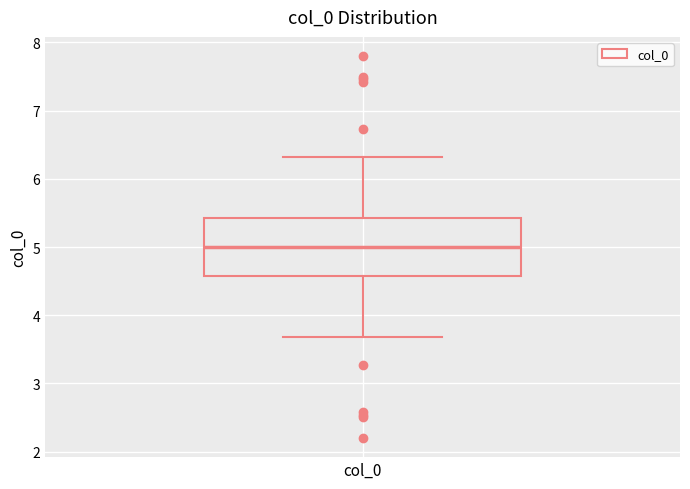

Transcribe this box plot: give where the median line is, the range the box spans, and where the two whiskers end, as read against the y-axis. The values are not printed on the chart, so give them approximately, as read against the axis.

median 5.0, box 4.6 to 5.4, whiskers 3.7 to 6.3